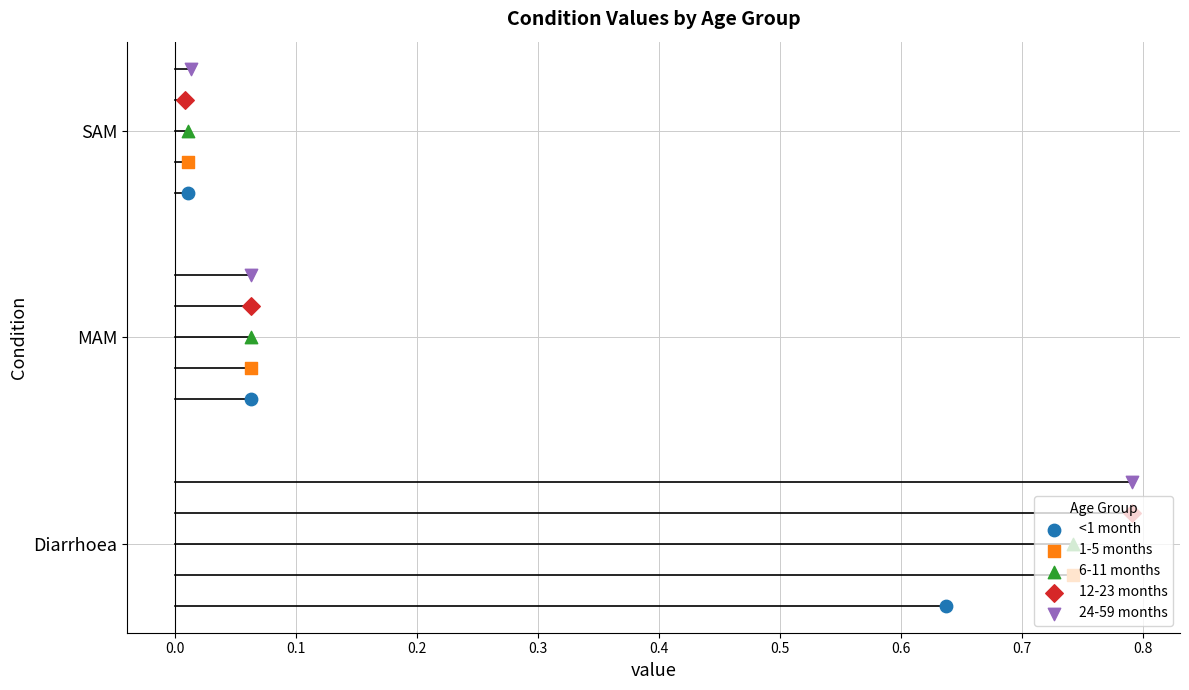

Is the value of 24-59 months at −0.1 greater than the value of 12-23 months at 0.1?

No